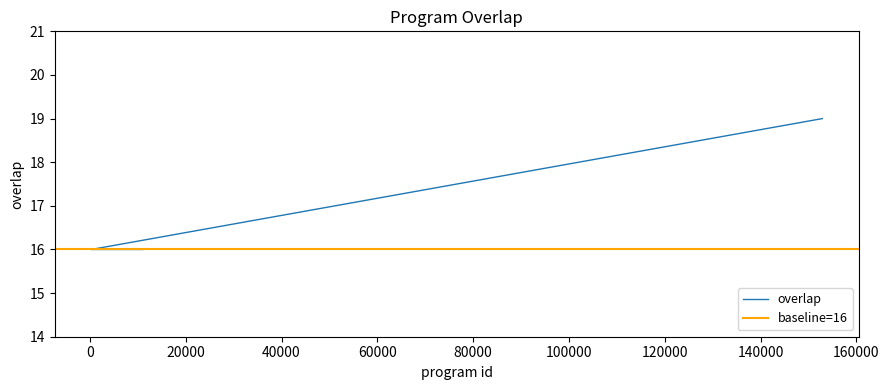

Is it true that the value at 152889 is 12?

False